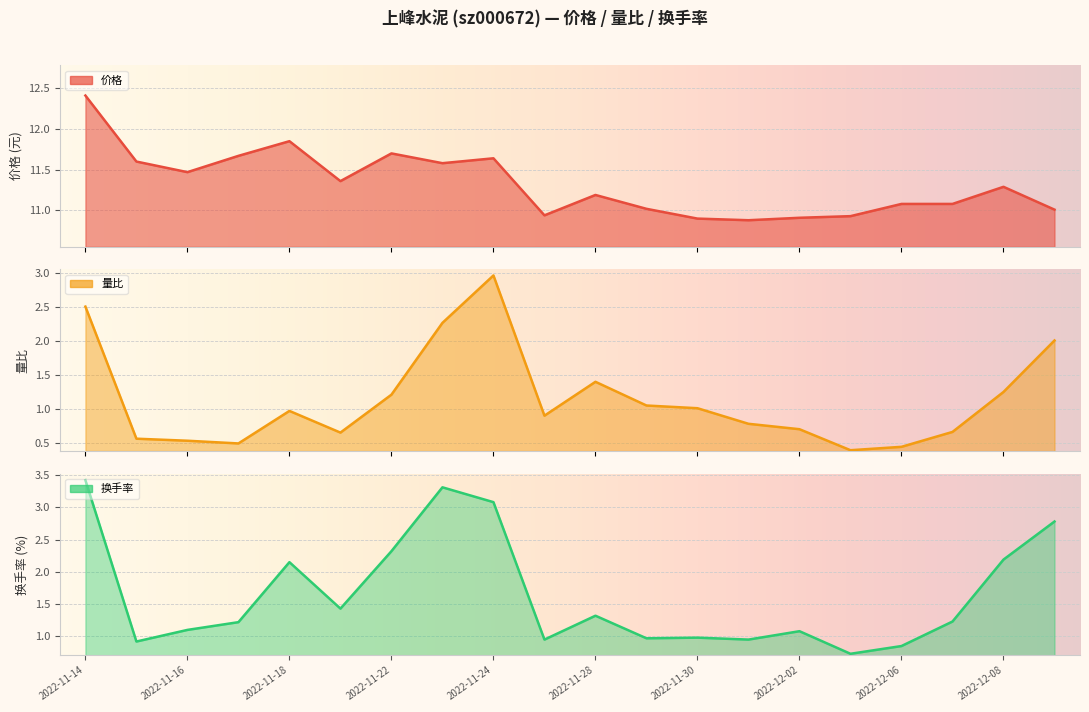

Reading left to right, list all the values displayed in this chart.

价格: 12.4	11.6	11.5	11.7	11.8	11.4	11.7	11.6	11.6	10.9	11.2	11.0	10.9	10.9	10.9	10.9	11.1	11.1	11.3	11.0
量比: 2.5	0.6	0.5	0.5	1.0	0.7	1.2	2.3	3.0	0.9	1.4	1.1	1.0	0.8	0.7	0.4	0.4	0.7	1.2	2.0
换手率: 3.4	0.9	1.1	1.2	2.1	1.4	2.3	3.3	3.1	0.9	1.3	1.0	1.0	0.9	1.1	0.7	0.8	1.2	2.2	2.8